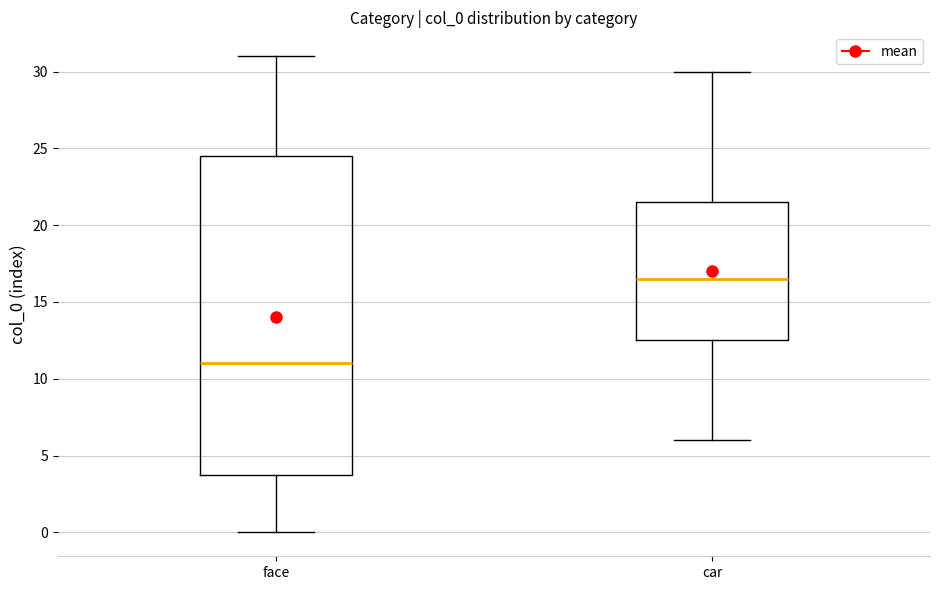

Which box's median line is the lowest?

face